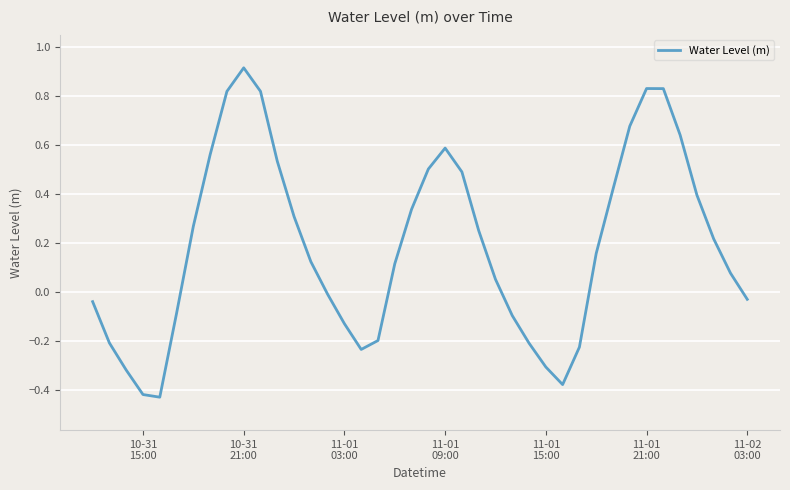

What is the difference between the second highest and second lowest values?

1.2